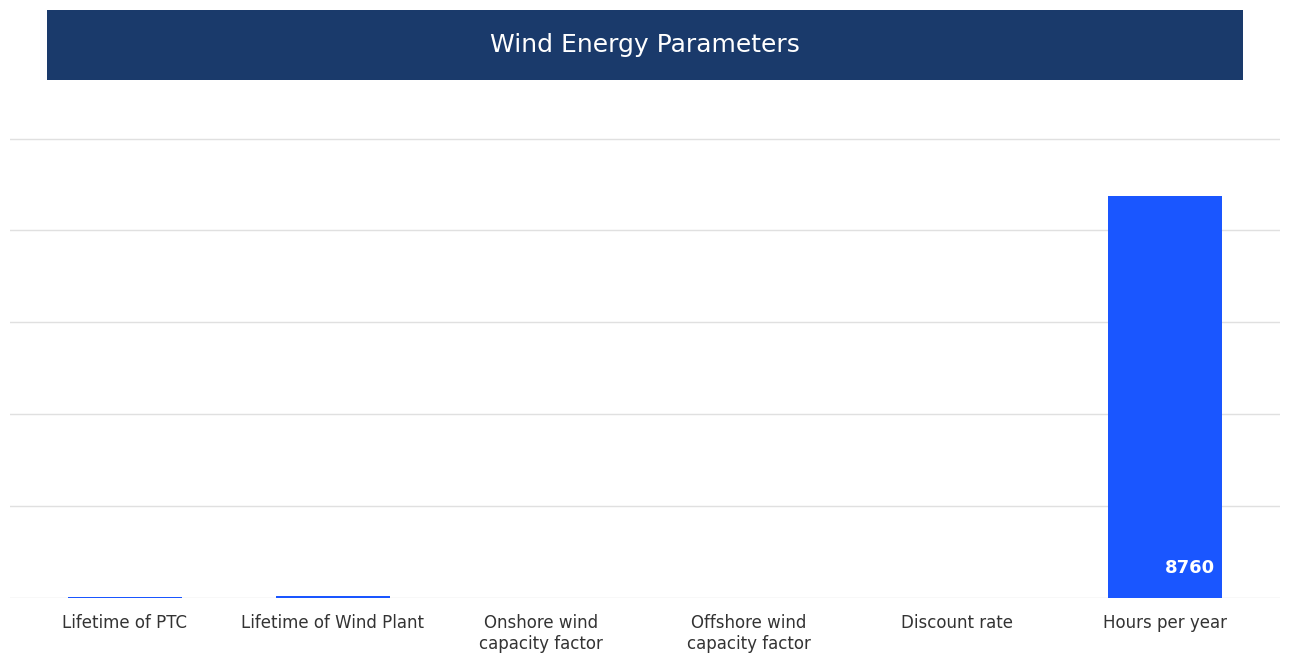

Where is the data nearest to the value 4380?

Lifetime of Wind Plant